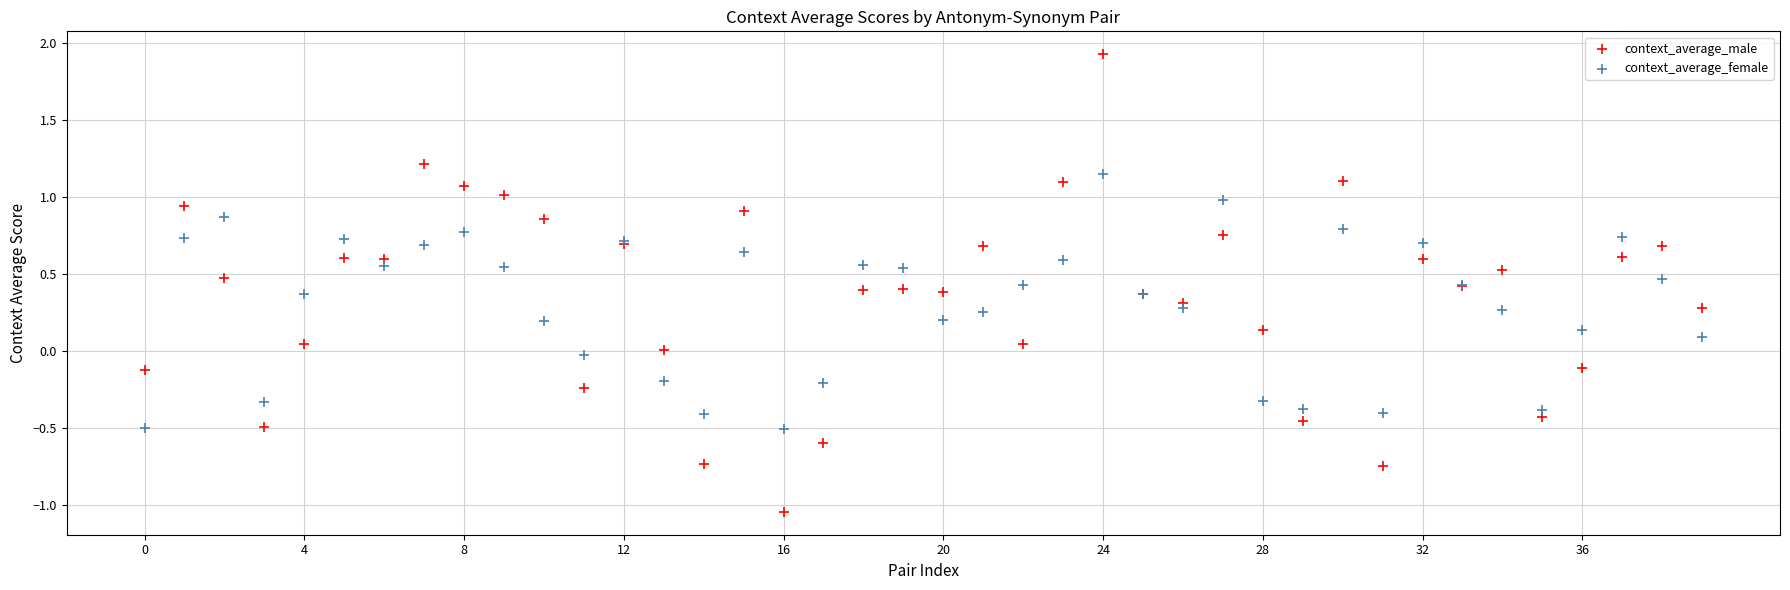

Which series contains the lowest Y value?

context_average_male